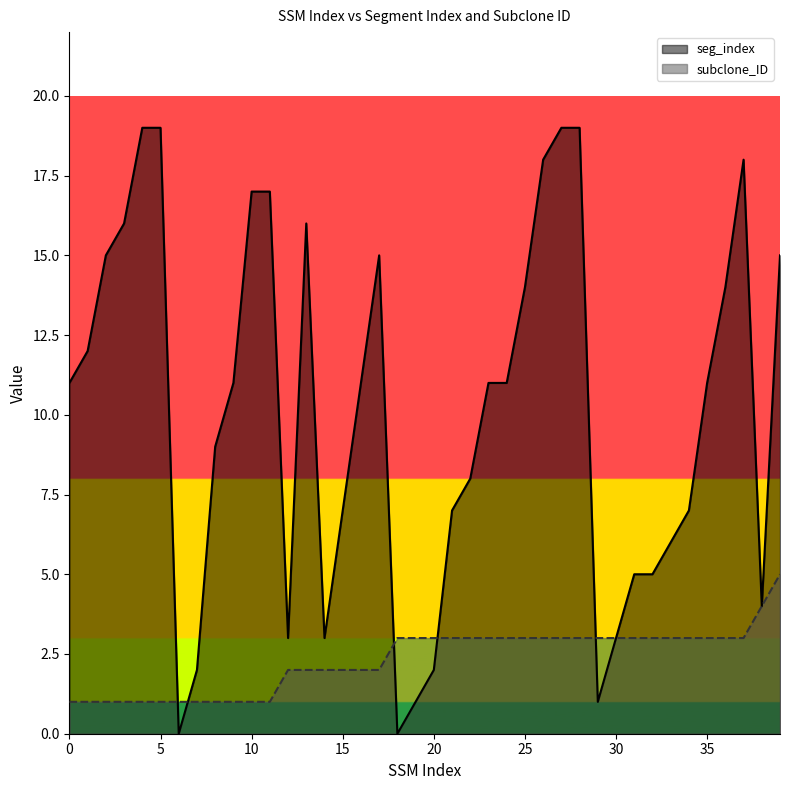

How many values in the seg_index series exceed 11?

16